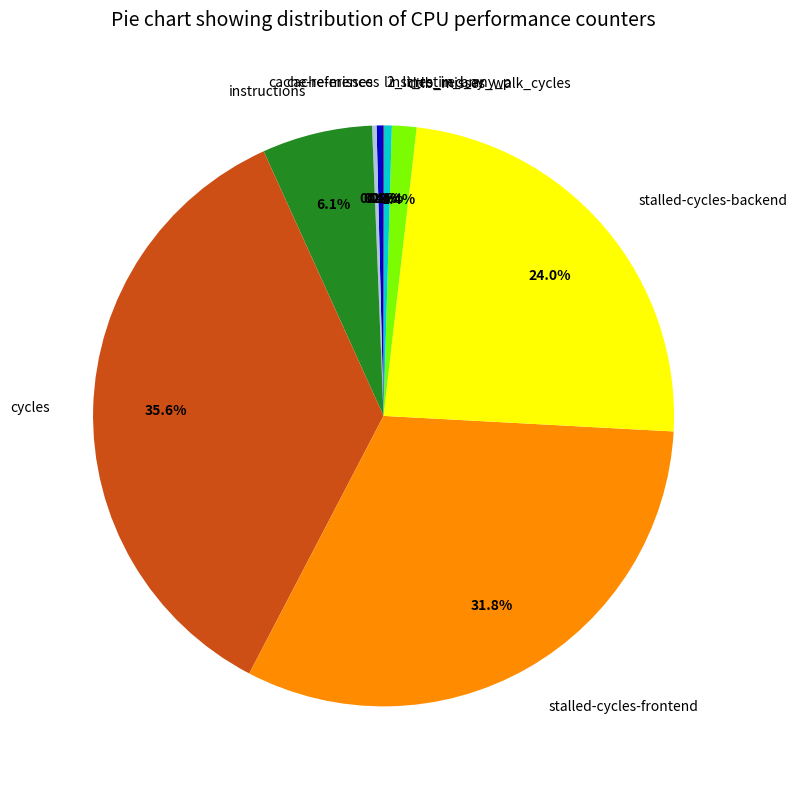

Is cycles the majority of the pie?

No